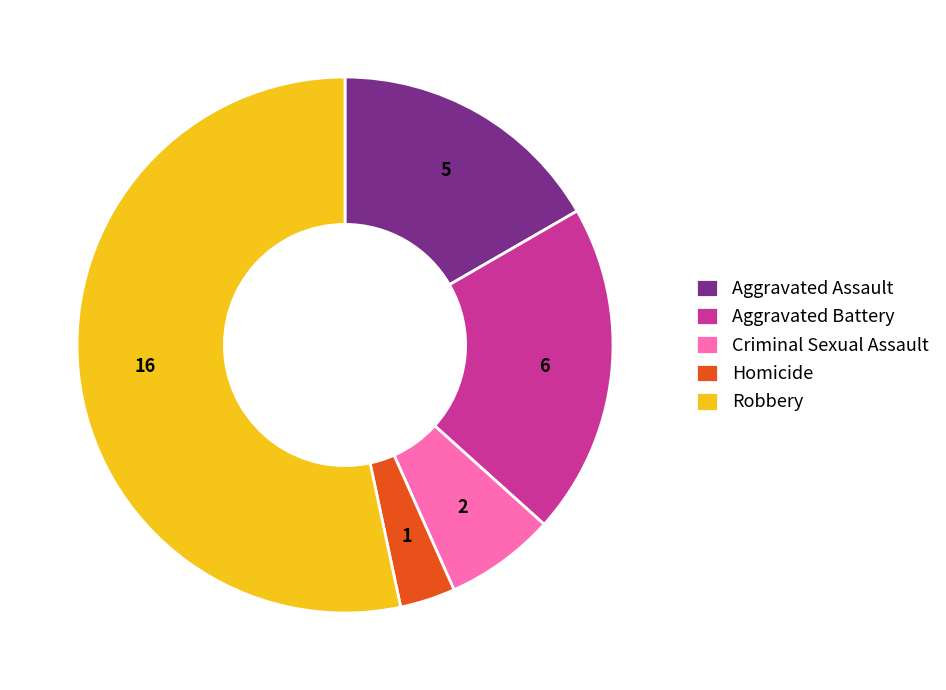

The Aggravated Assault slice represents 29% of the pie. True or false?

False